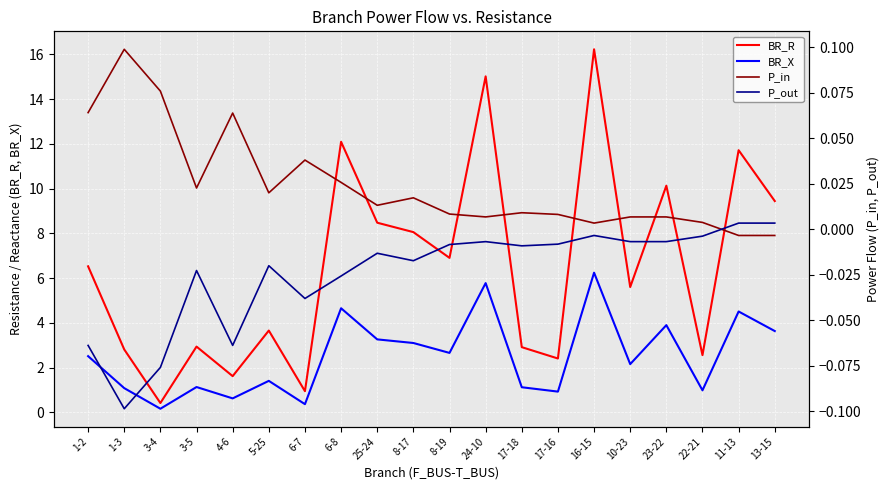

Is it true that BR_R equals 2.9 at 17-18?

True